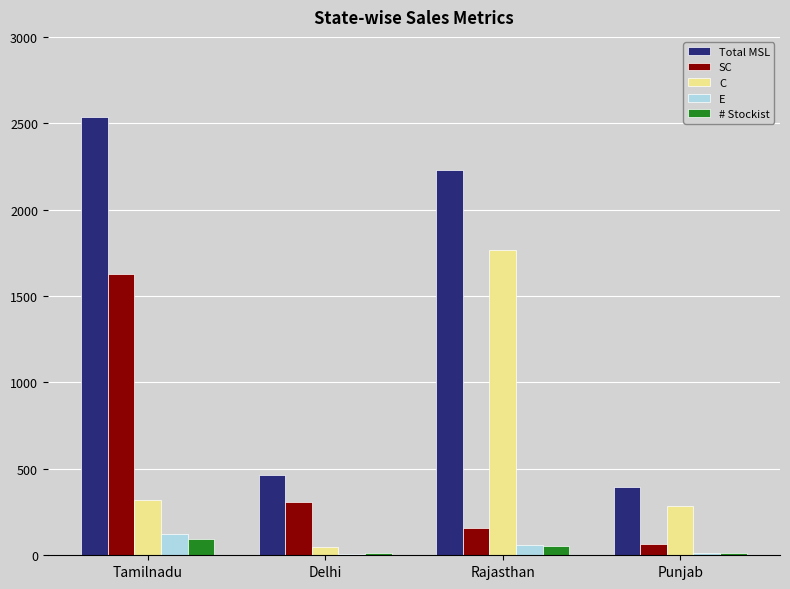

What is the difference between the highest and lowest values at Rajasthan?

2172